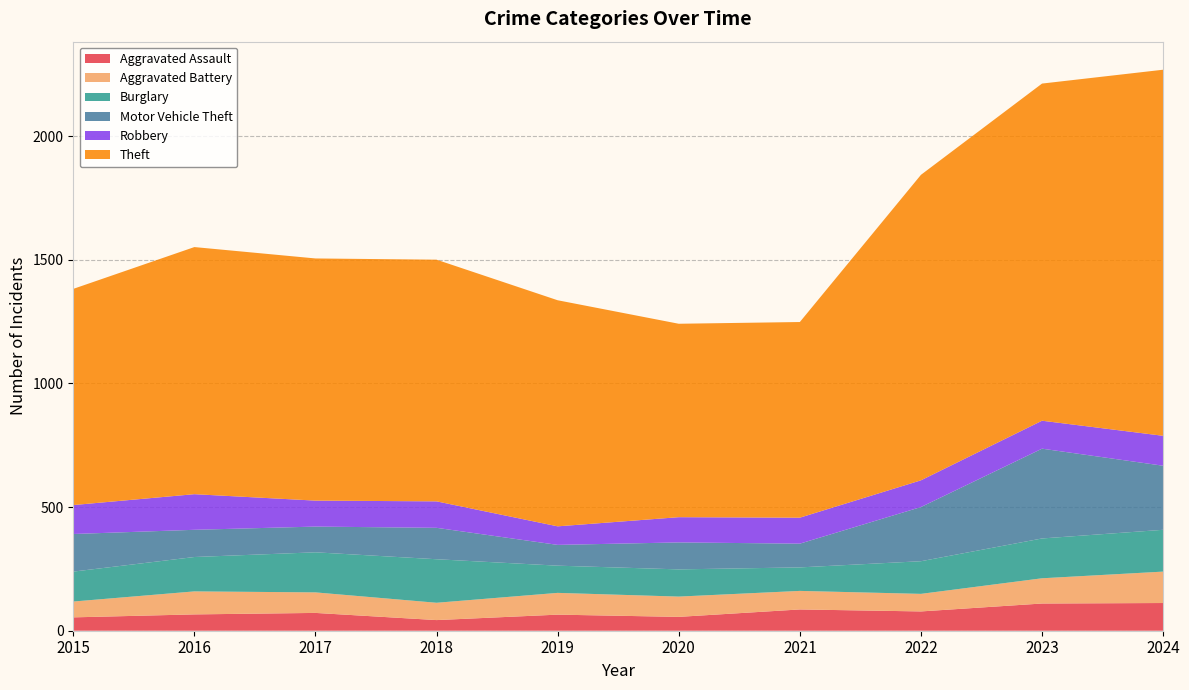

Reading left to right, extract all data points from this chart.

Aggravated Assault: 54	66	72	43	65	56	86	78	110	112
Aggravated Battery: 64	93	83	70	88	82	75	71	102	127
Burglary: 121	139	162	176	110	110	95	132	161	169
Motor Vehicle Theft: 152	110	104	127	84	109	96	219	363	259
Robbery: 117	144	105	107	75	102	105	108	113	121
Theft: 874	999	979	977	914	782	791	1235	1363	1480